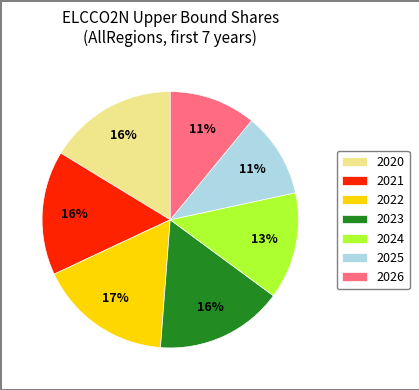

What is the largest slice in the pie chart?

2022